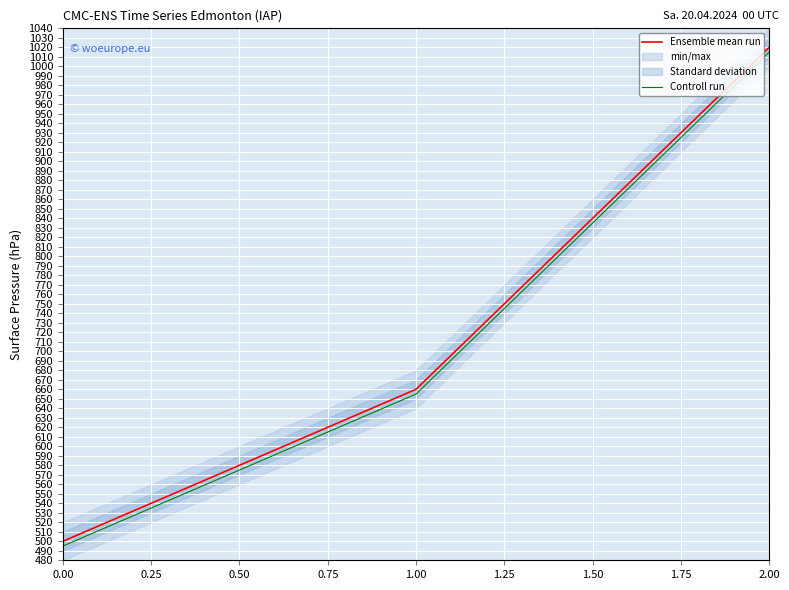

What is the minimum value shown in the chart?

495